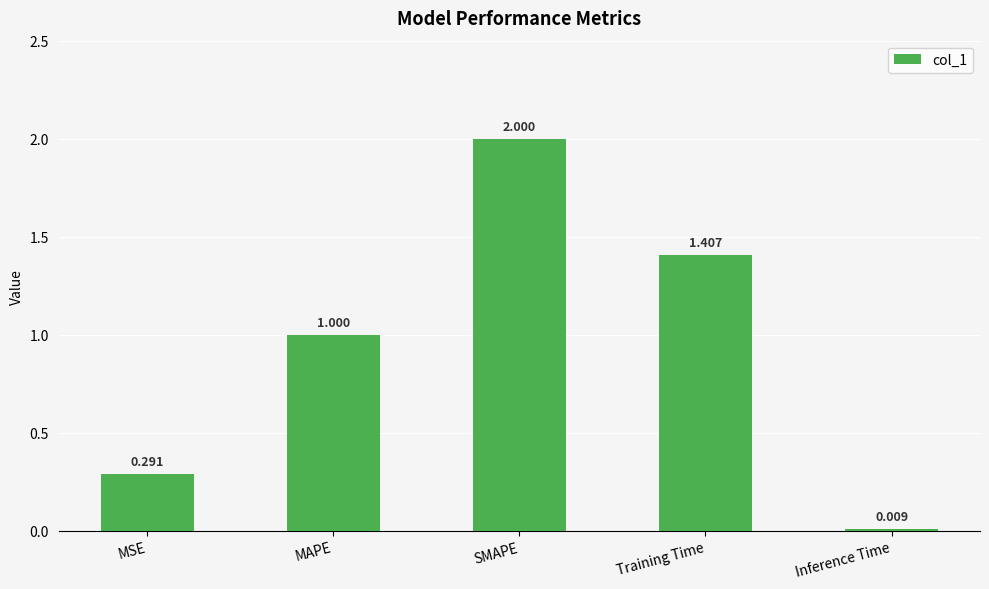

List the labels in order of value, largest first.

SMAPE, Training Time, MAPE, MSE, Inference Time